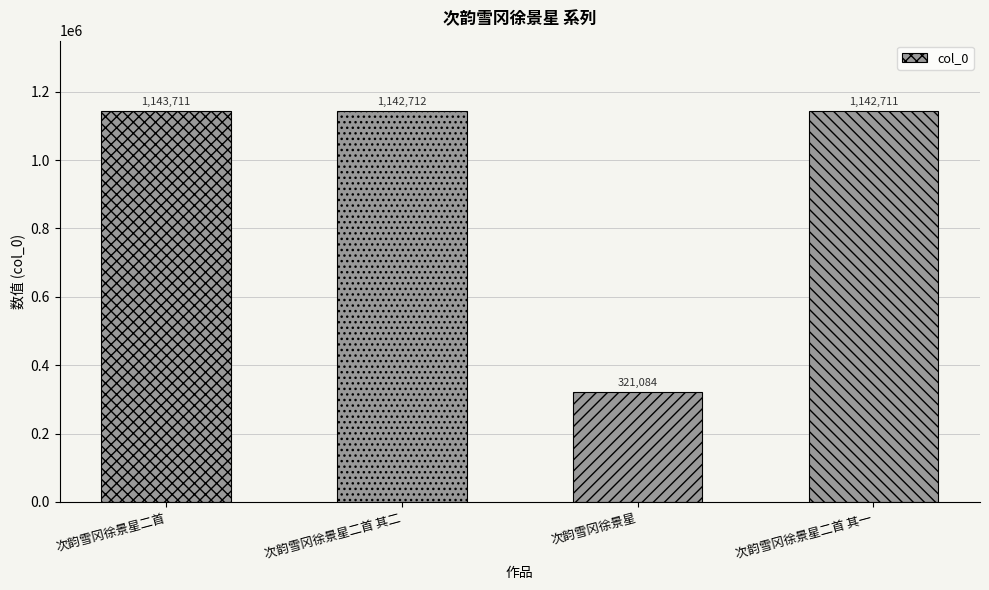

What value does the data have at 次韵雪冈徐景星?

321084